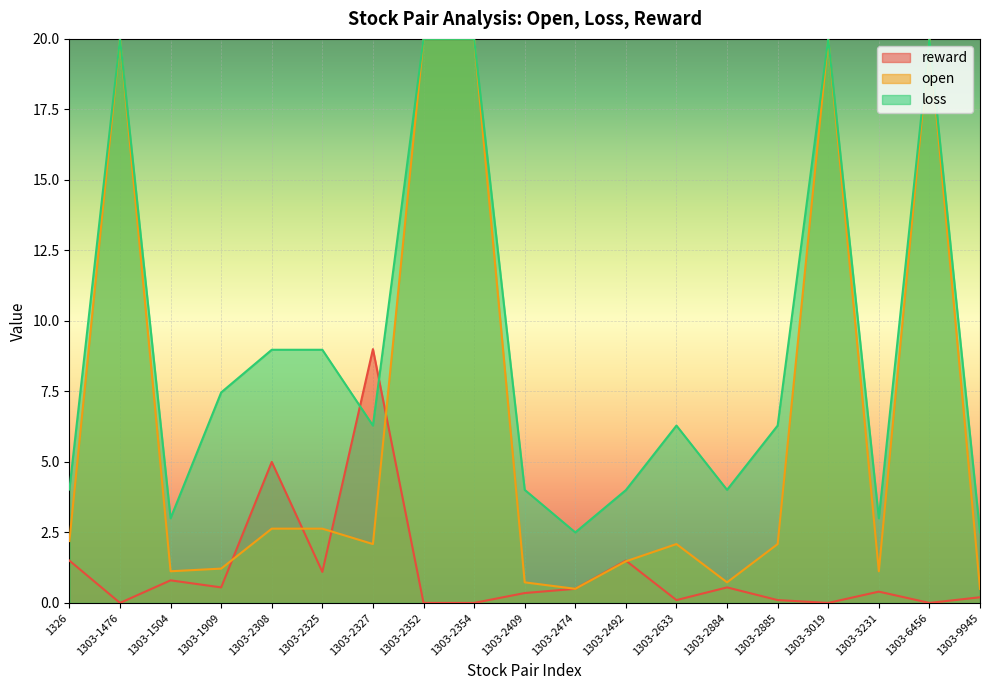

What is the difference between the second highest and second lowest values in the open series?

19.5